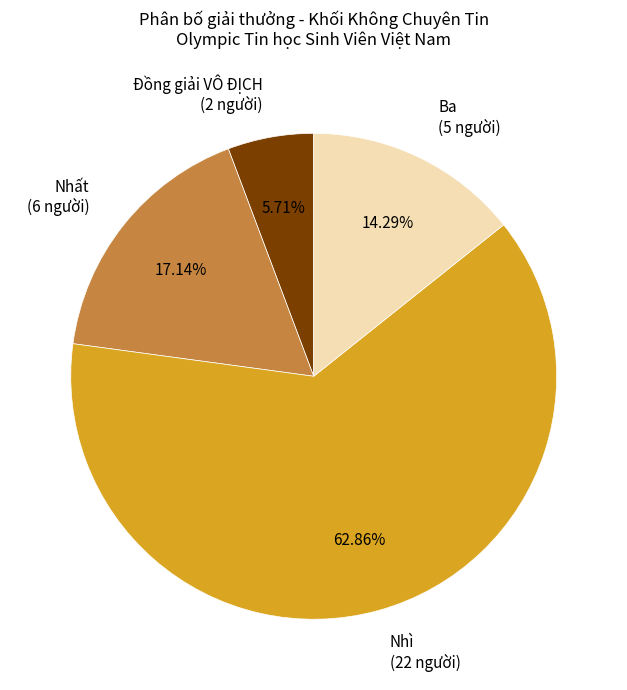

To the nearest percent, what is the average slice percentage?

25%